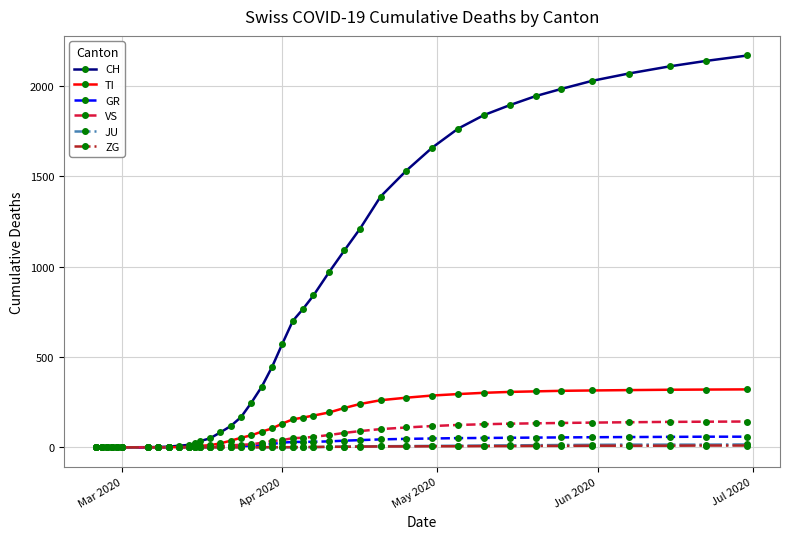

Which series has the widest spread of values?

CH